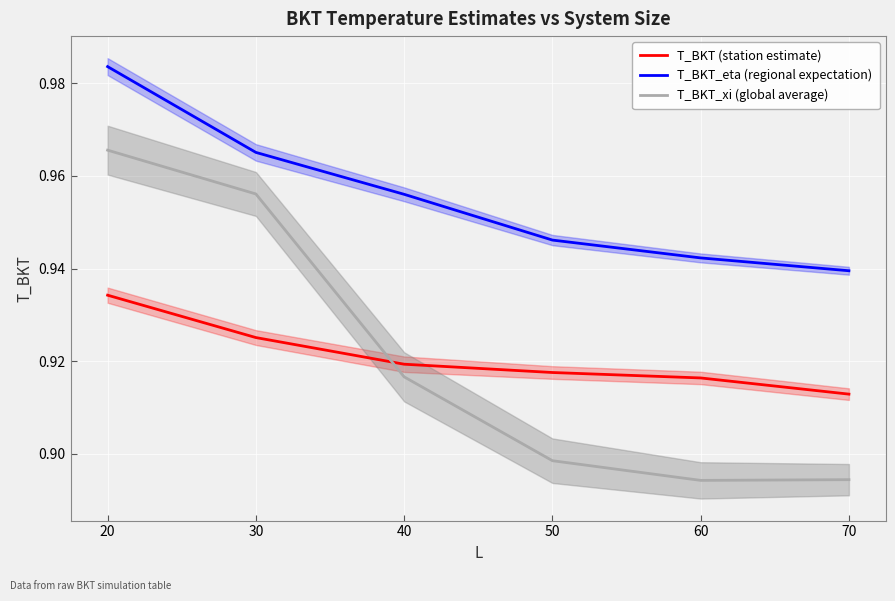

Is it true that T_BKT_xi (global average) equals 0.9 at 70?

True